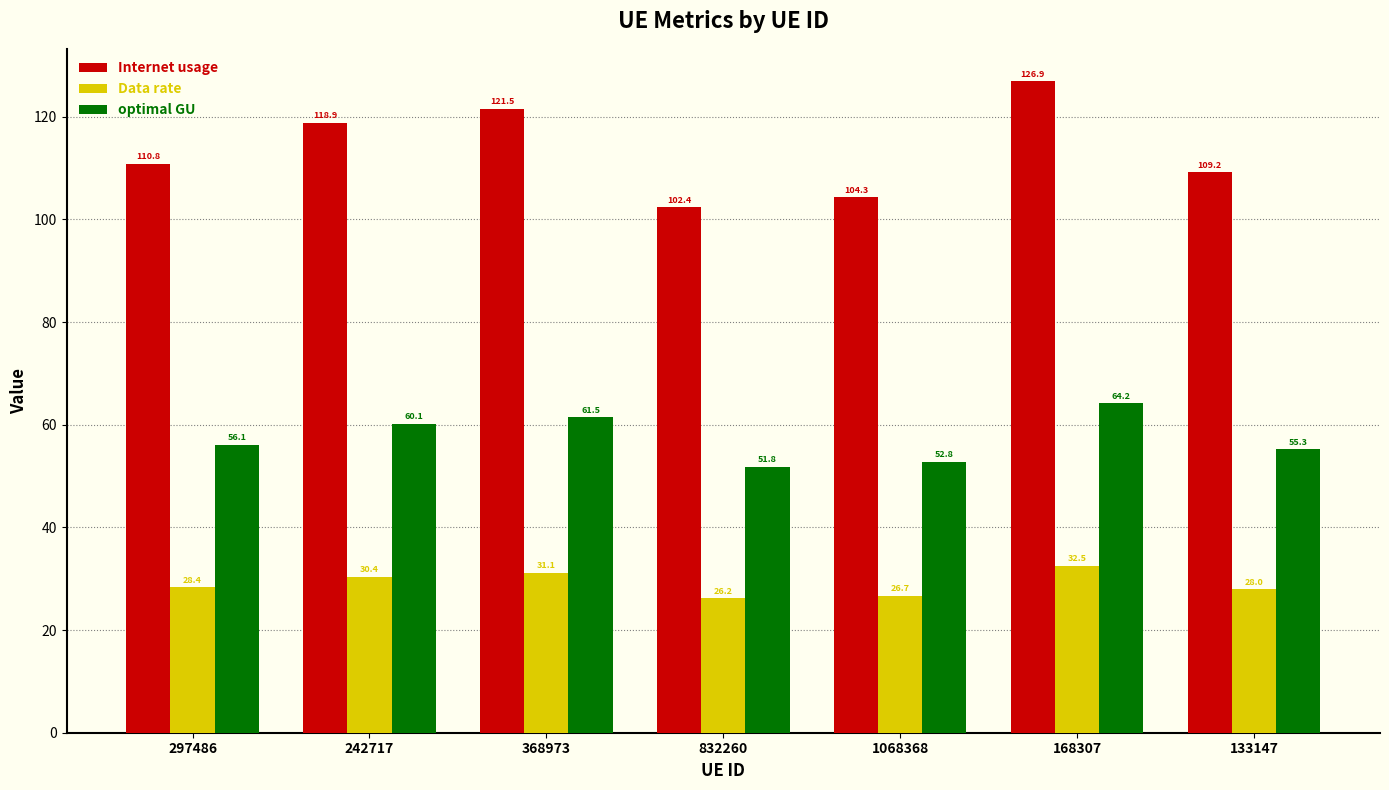

What is the total value across all series at 1068368?

183.8